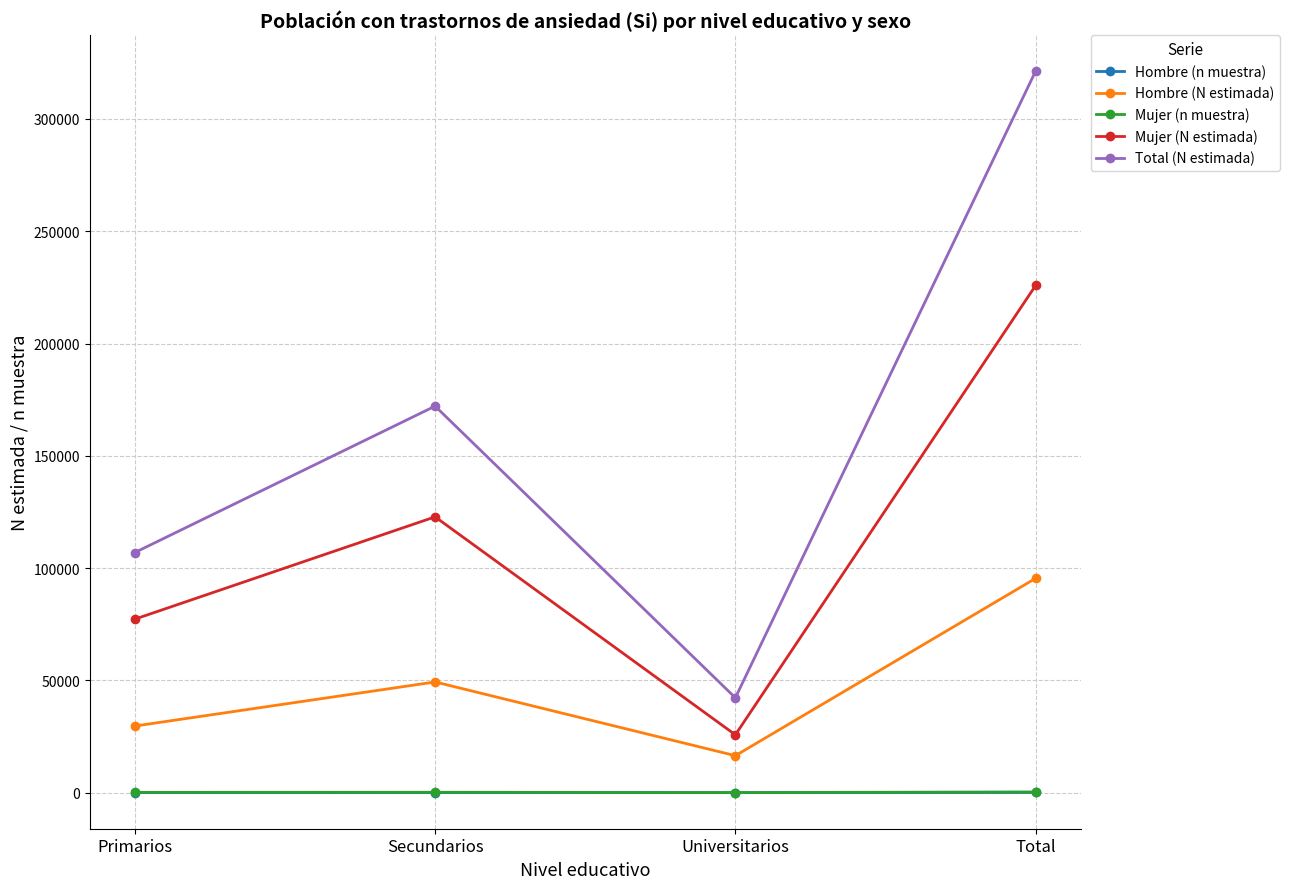

What is the minimum value for Hombre (N estimada)?

16475